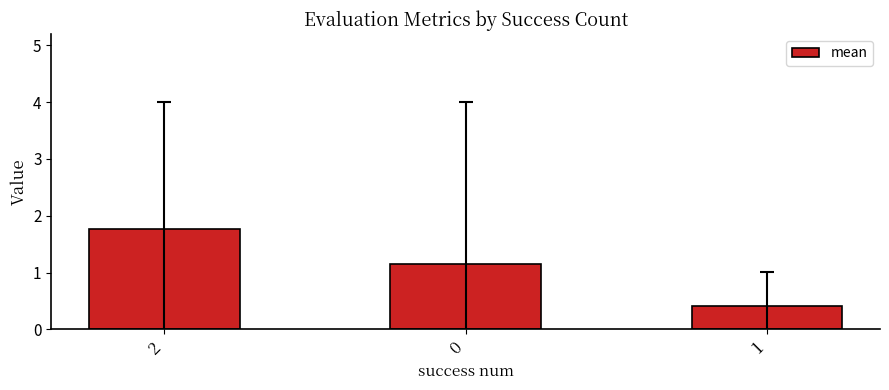

What is the difference between the values at 0 and 2?

0.6